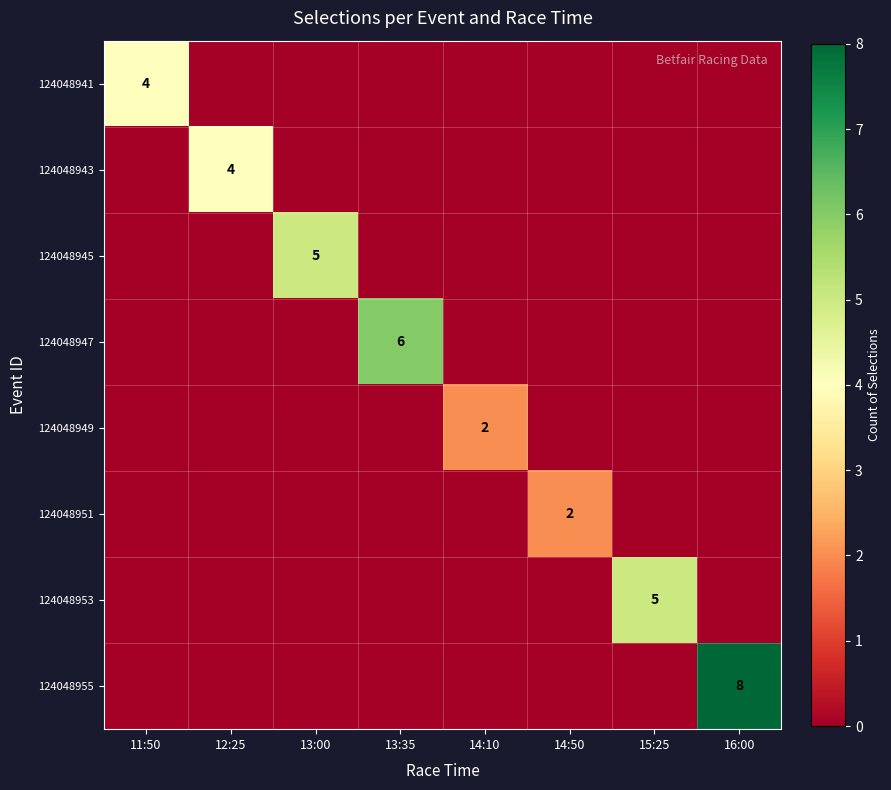

Is it true that 124048953 equals 7 at 15:25?

False